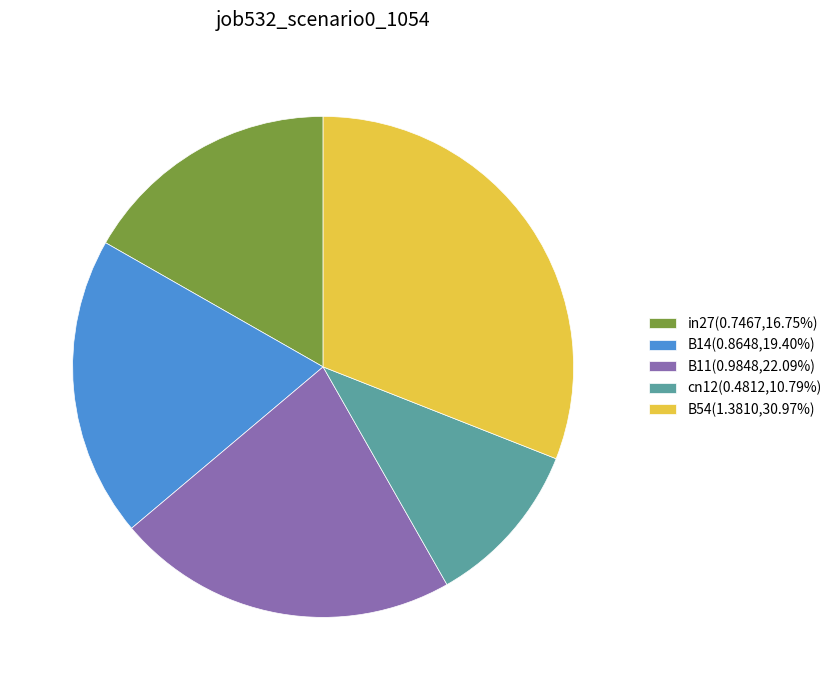

Is the sum of B14(0.8648,19.40%) and in27(0.7467,16.75%) greater than half?

No